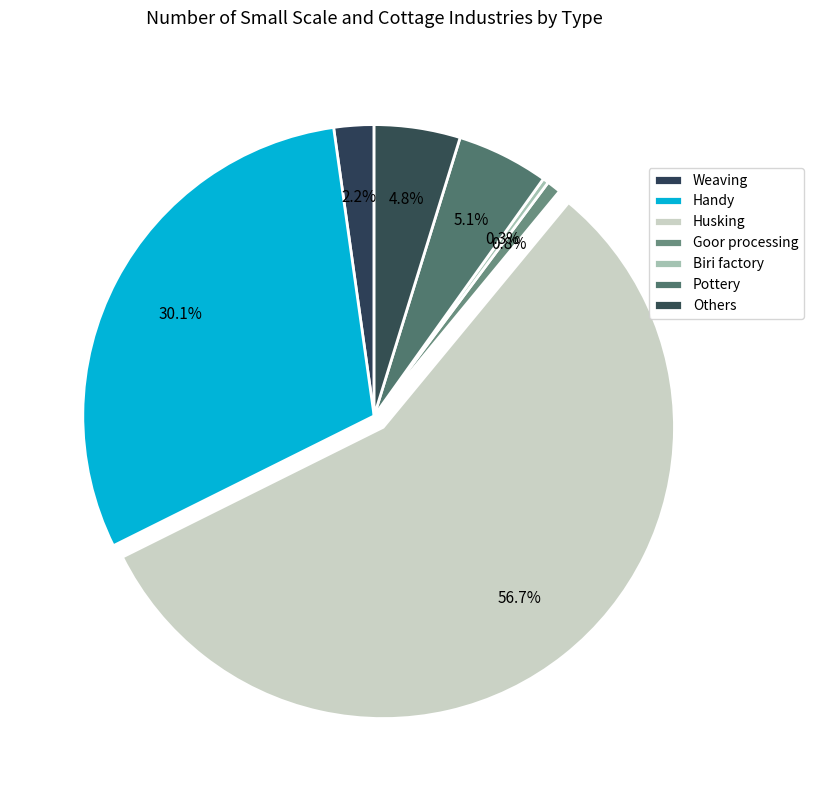

To the nearest percent, what percentage of the pie is Husking?

57%